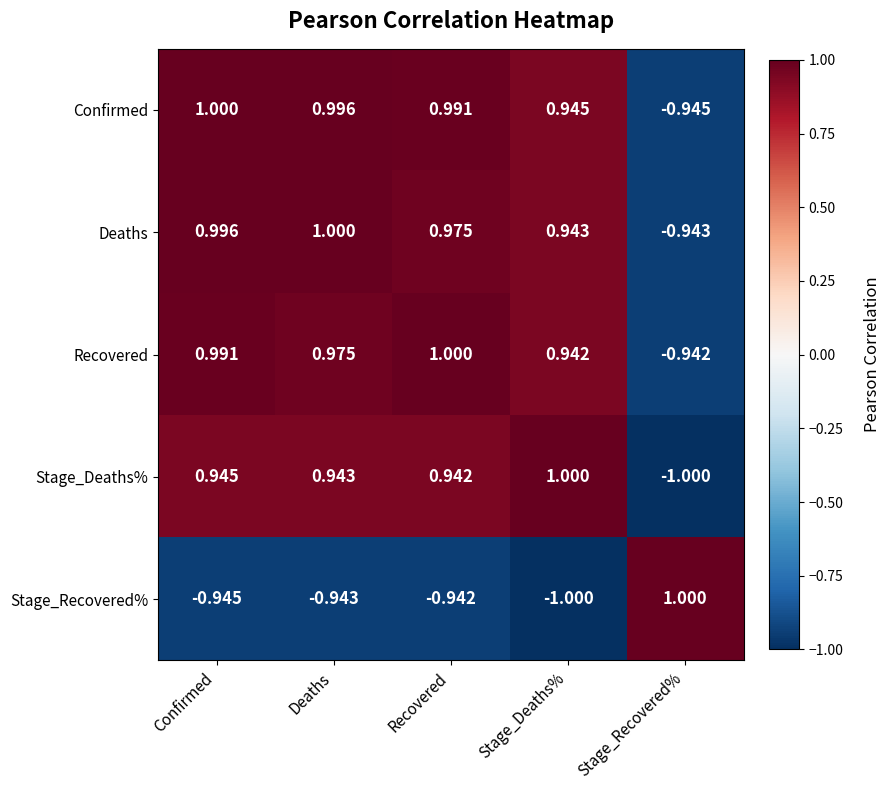

At which label does Recovered first exceed 0?

Confirmed